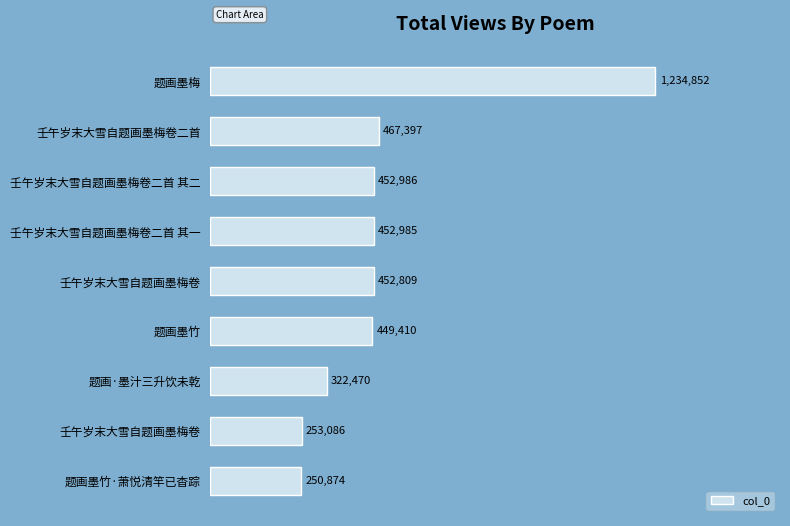

What is the sum of all values?

4336869